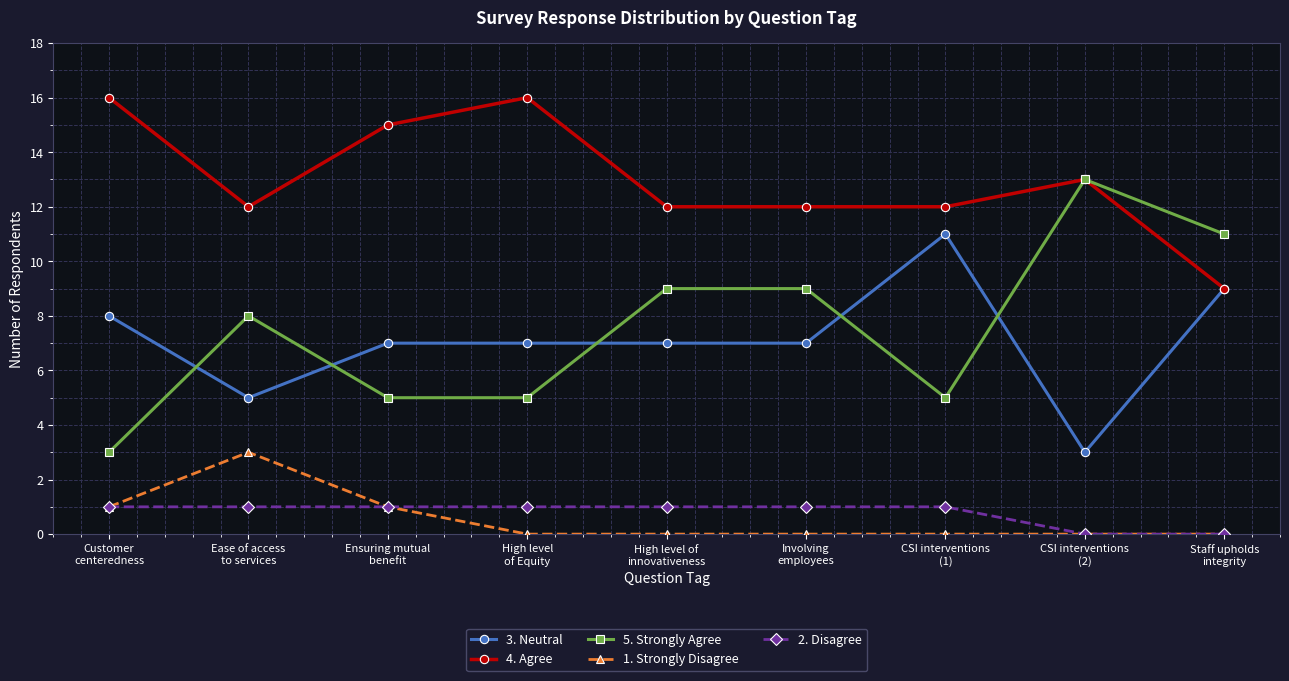

What are all the series names shown in the legend?

3. Neutral, 4. Agree, 5. Strongly Agree, 1. Strongly Disagree, 2. Disagree